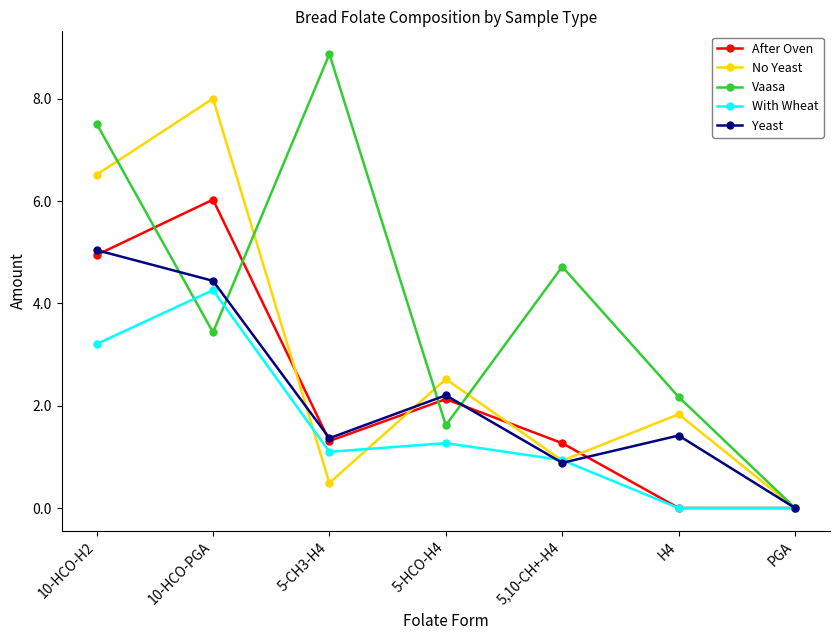

Which category has the lowest value in the Vaasa series?

PGA